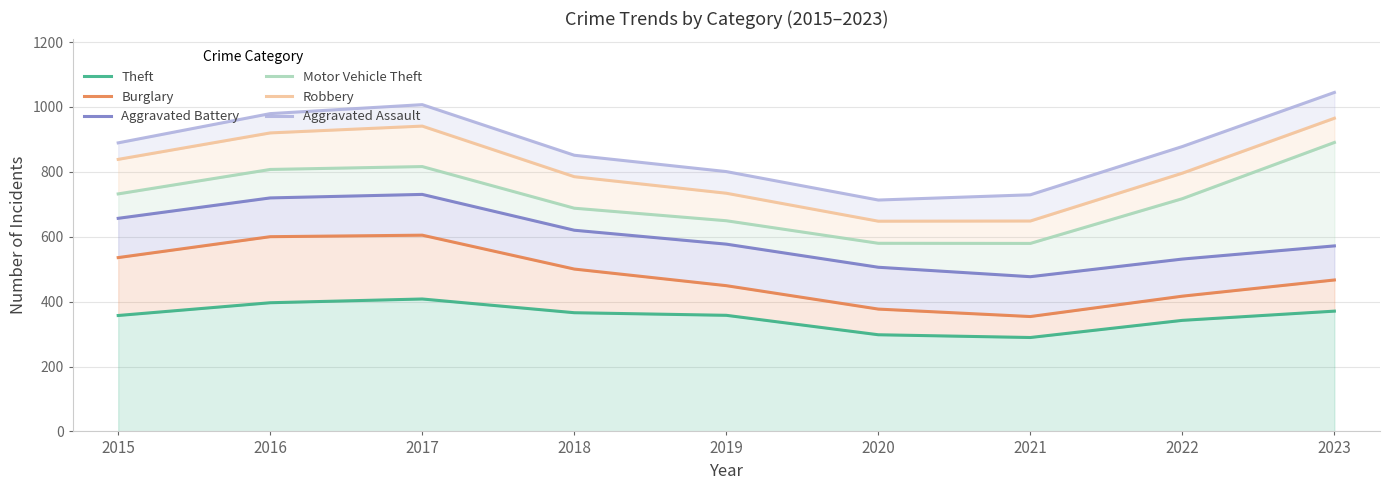

Reading left to right, extract all data points from this chart.

Theft: 357.3	396.6	408.1	365.8	357.8	297.9	289.4	342.3	370.7
Burglary: 535.8	600.2	604.8	500.4	449.2	377.0	354.1	416.9	466.7
Aggravated Battery: 656.8	719.6	730.5	620.1	577.2	505.9	476.9	531.2	571.8
Motor Vehicle Theft: 732.0	807.4	816.3	688.0	649.3	579.8	579.4	717.3	890.5
Robbery: 838.4	920.0	941.0	785.0	734.1	647.9	648.5	795.9	965.2
Aggravated Assault: 889.3	979.4	1007.1	851.2	800.8	713.1	729.3	878.0	1044.7